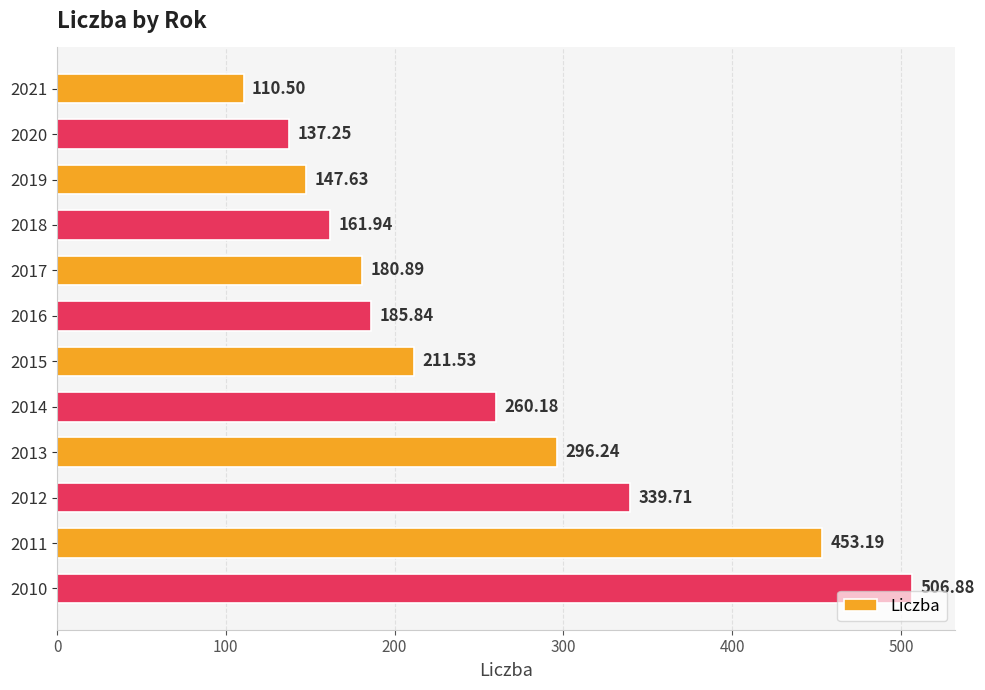

Rank the categories by value from lowest to highest.

2021, 2020, 2019, 2018, 2017, 2016, 2015, 2014, 2013, 2012, 2011, 2010